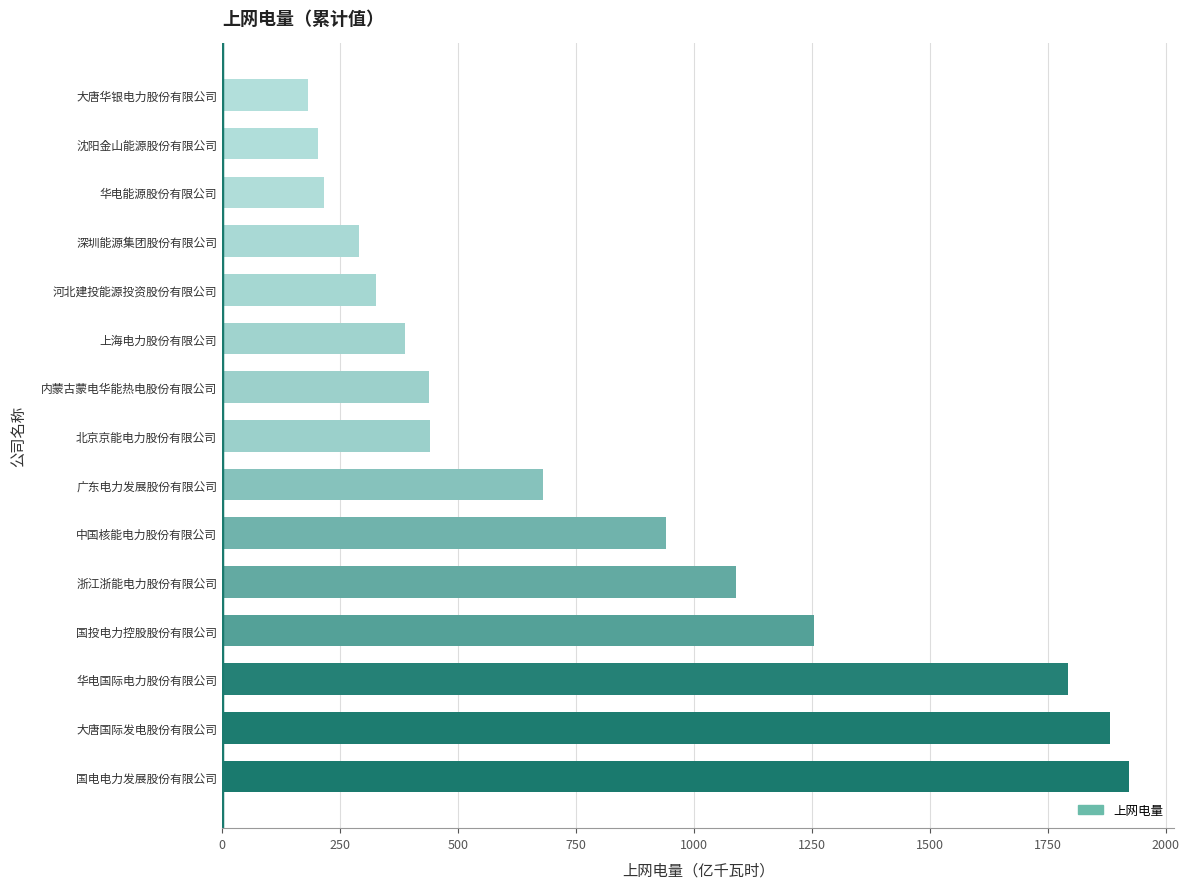

The value at 大唐国际发电股份有限公司 is 1882.8. True or false?

True